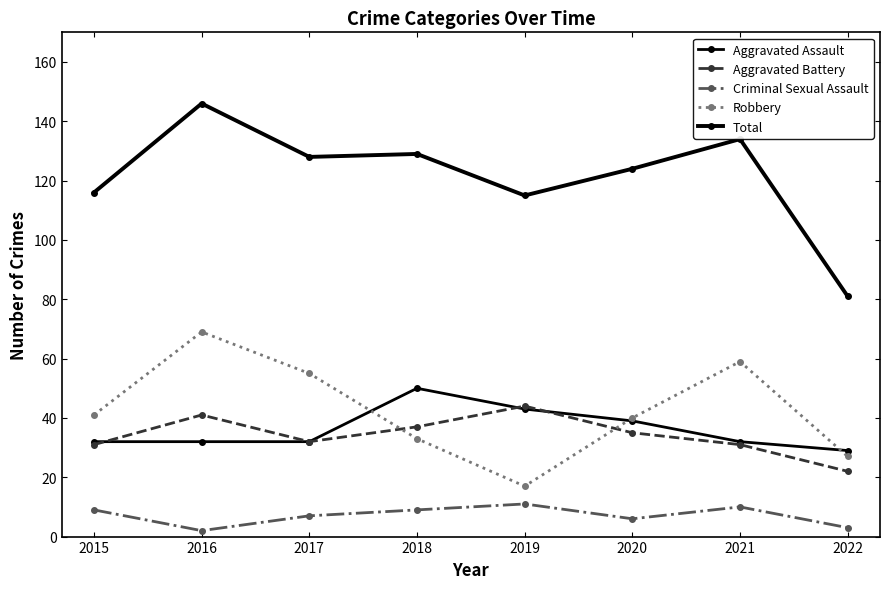

True or false: Aggravated Battery and Criminal Sexual Assault intersect in this chart.

False